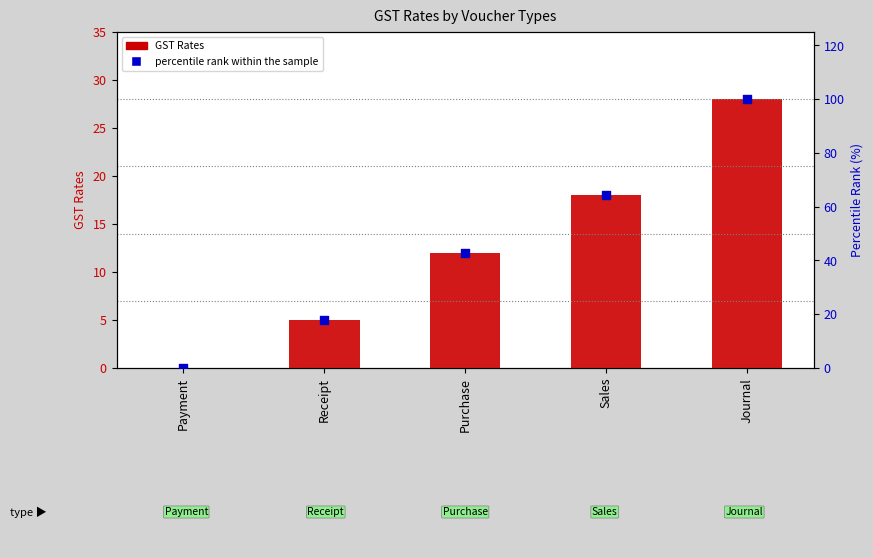

At which category is the sum across all series the highest?

Journal